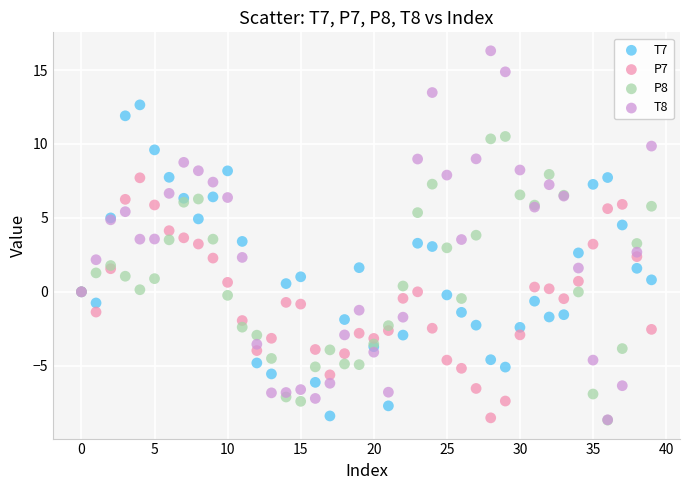

Which series contains the highest Y value?

T8